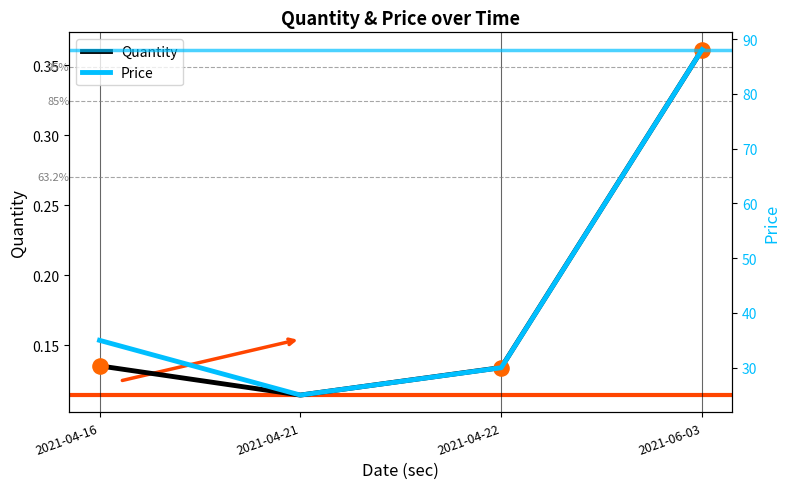

What is the total value across all series at 2021-04-22?

30.1